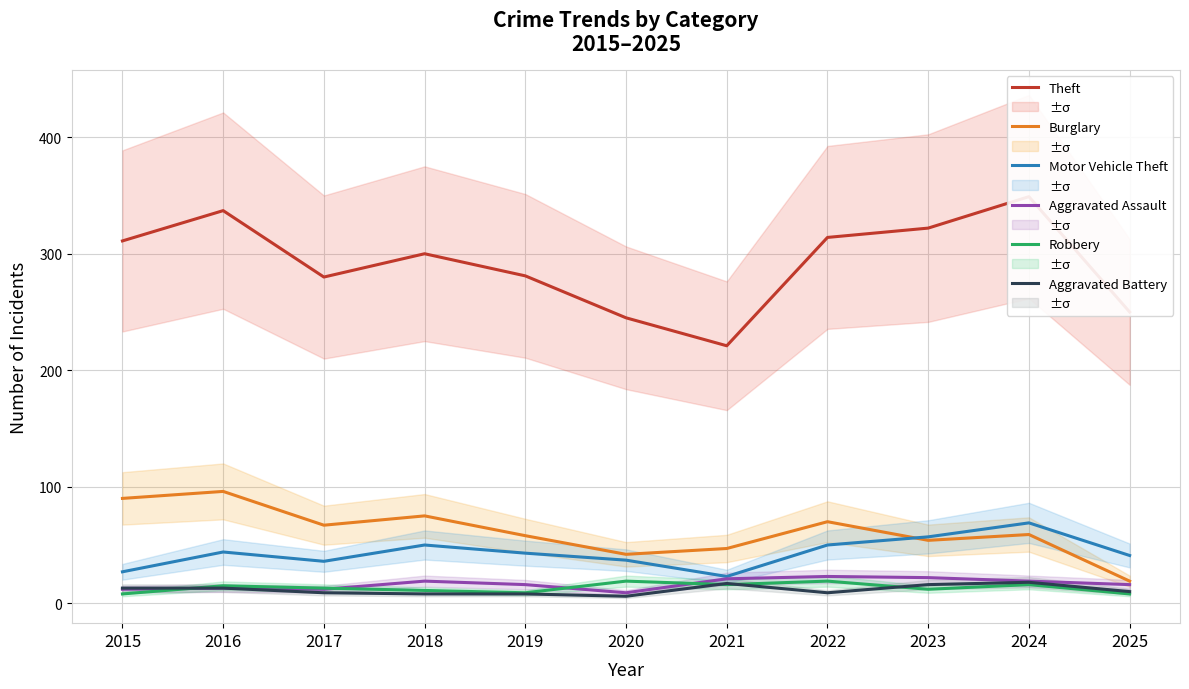

What are all the series names shown in the legend?

Theft, Burglary, Motor Vehicle Theft, Aggravated Assault, Robbery, Aggravated Battery